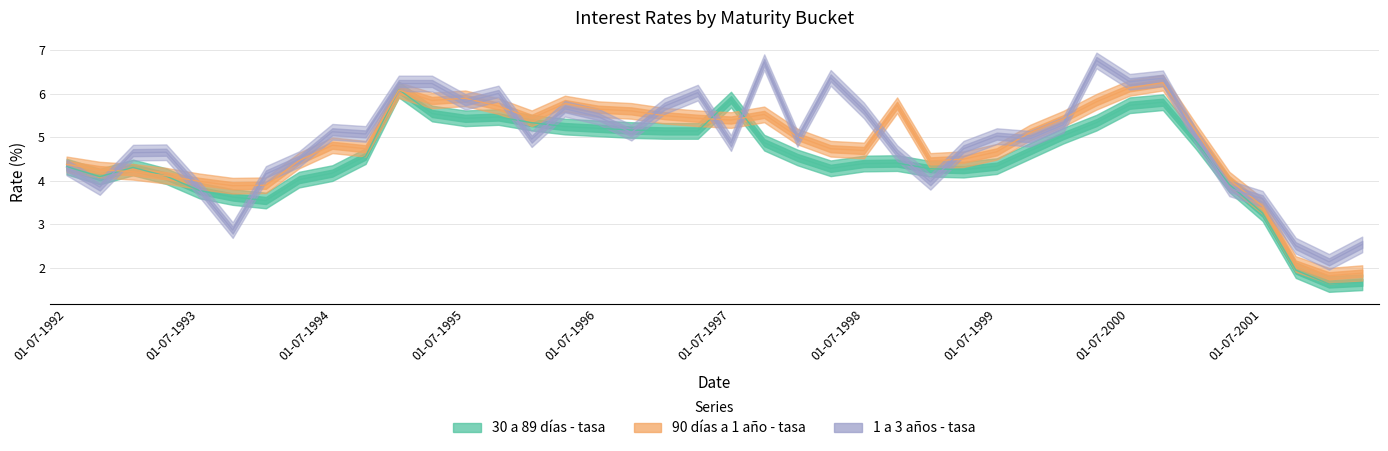

The value of 1 a 3 años - tasa at 01-01-1994 is 5.5. True or false?

False